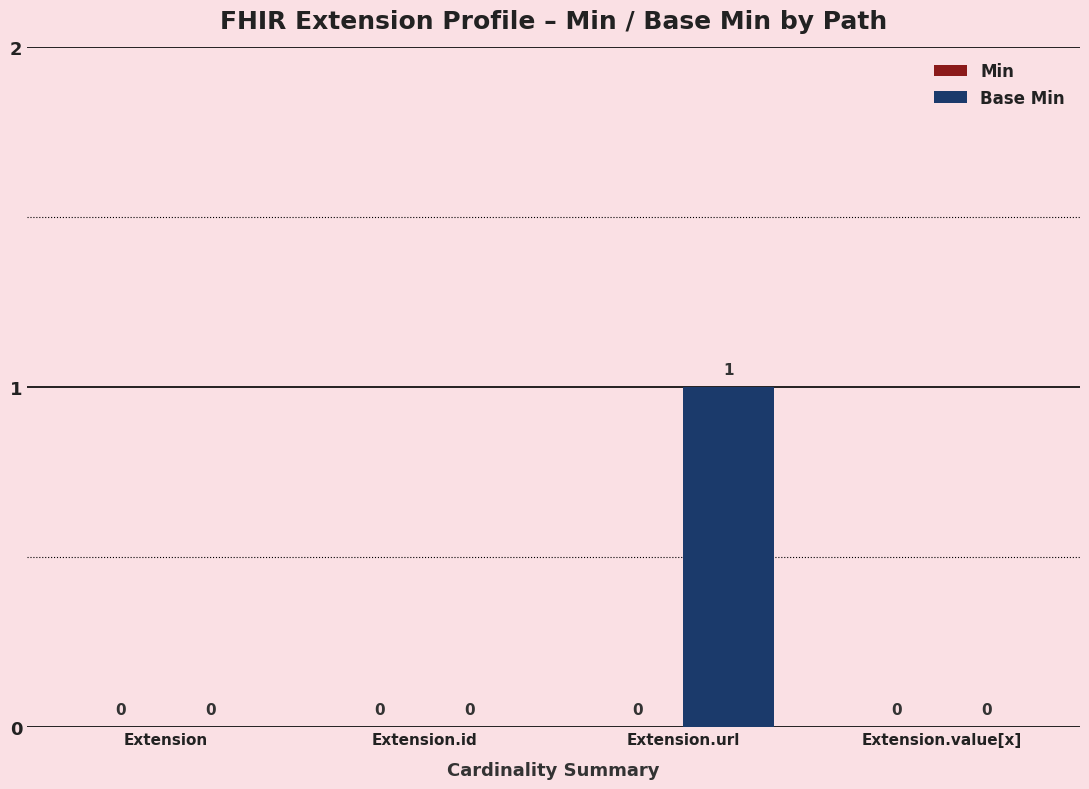

Which category has the highest value across all series?

Extension.url